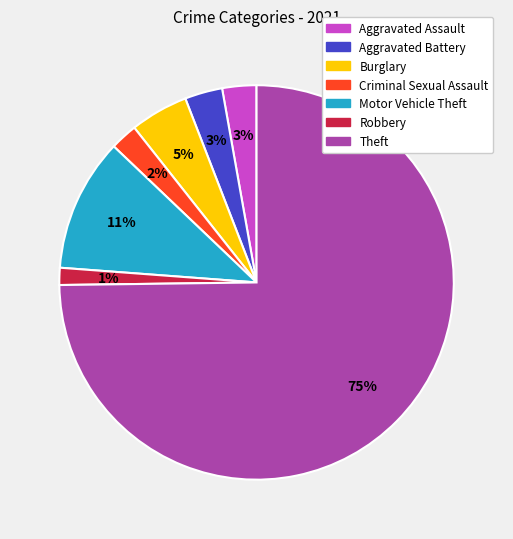

Is it true that Motor Vehicle Theft is 11% of the pie?

True